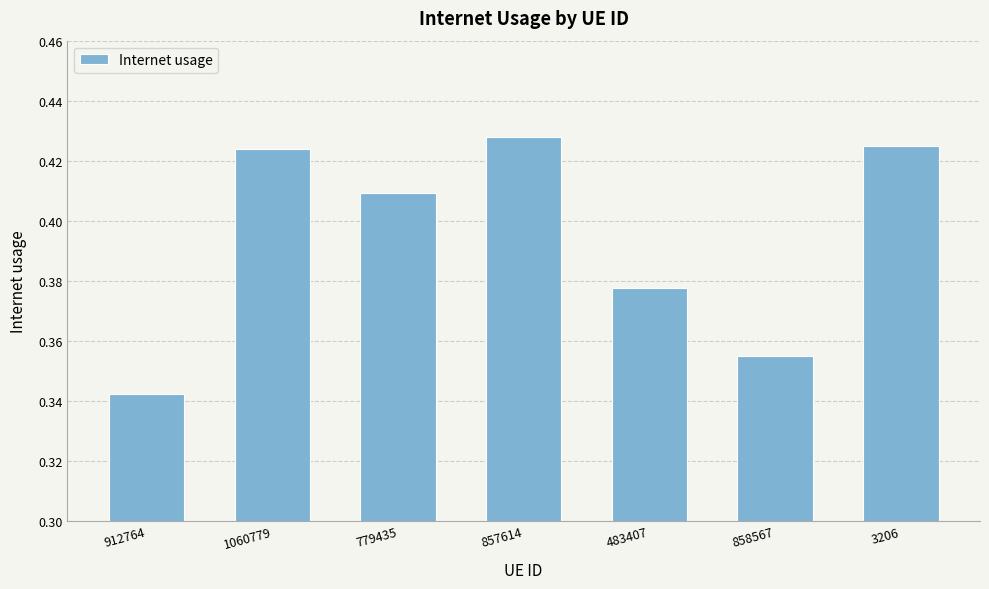

Which has a higher value, 1060779 or 858567?

1060779